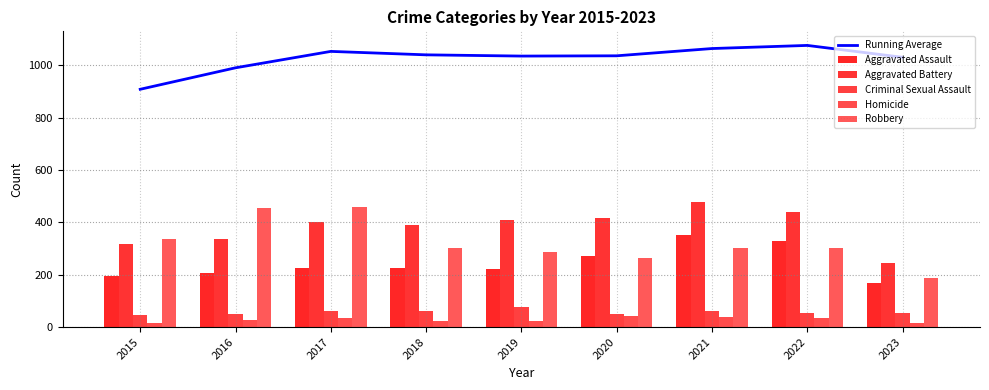

What is the average value of the Homicide series?

27.8